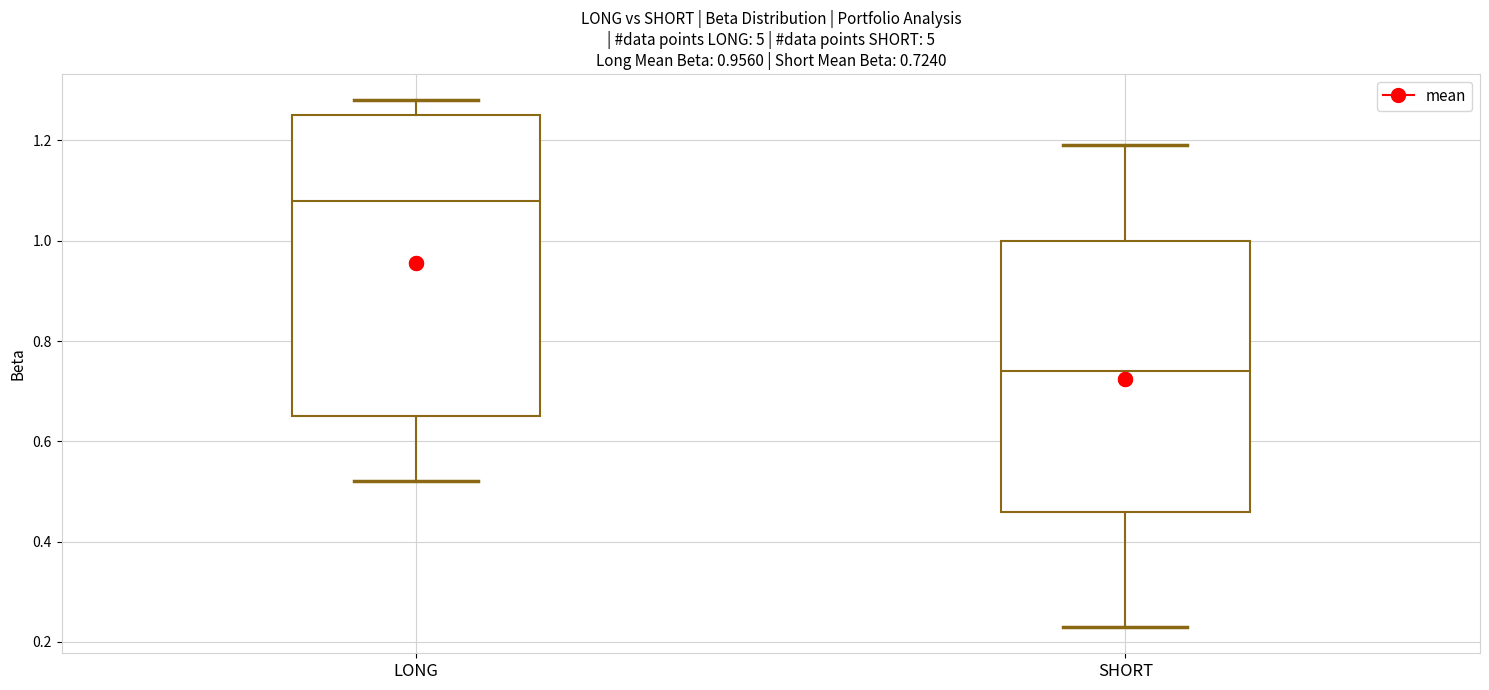

Comparing the boxes themselves (not the whiskers), which one is the tallest?

LONG